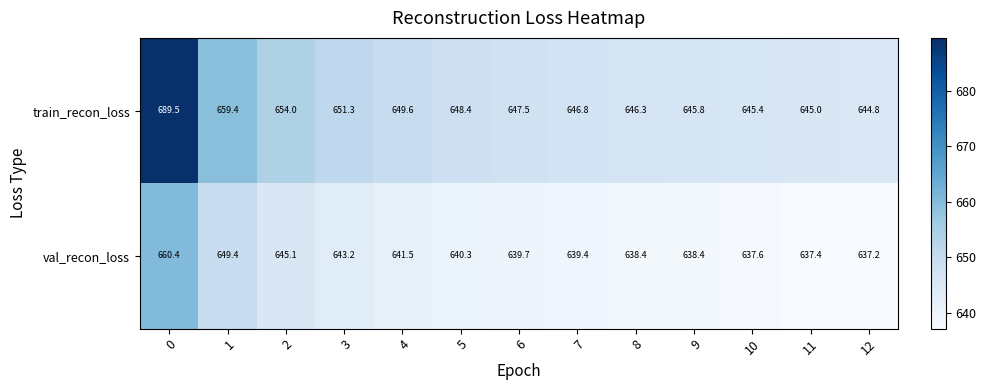

Reading left to right, extract all data points from this chart.

train_recon_loss: 689.5	659.4	654.0	651.3	649.6	648.4	647.5	646.8	646.3	645.8	645.4	645.0	644.8
val_recon_loss: 660.4	649.4	645.1	643.2	641.5	640.3	639.7	639.4	638.4	638.4	637.6	637.4	637.2